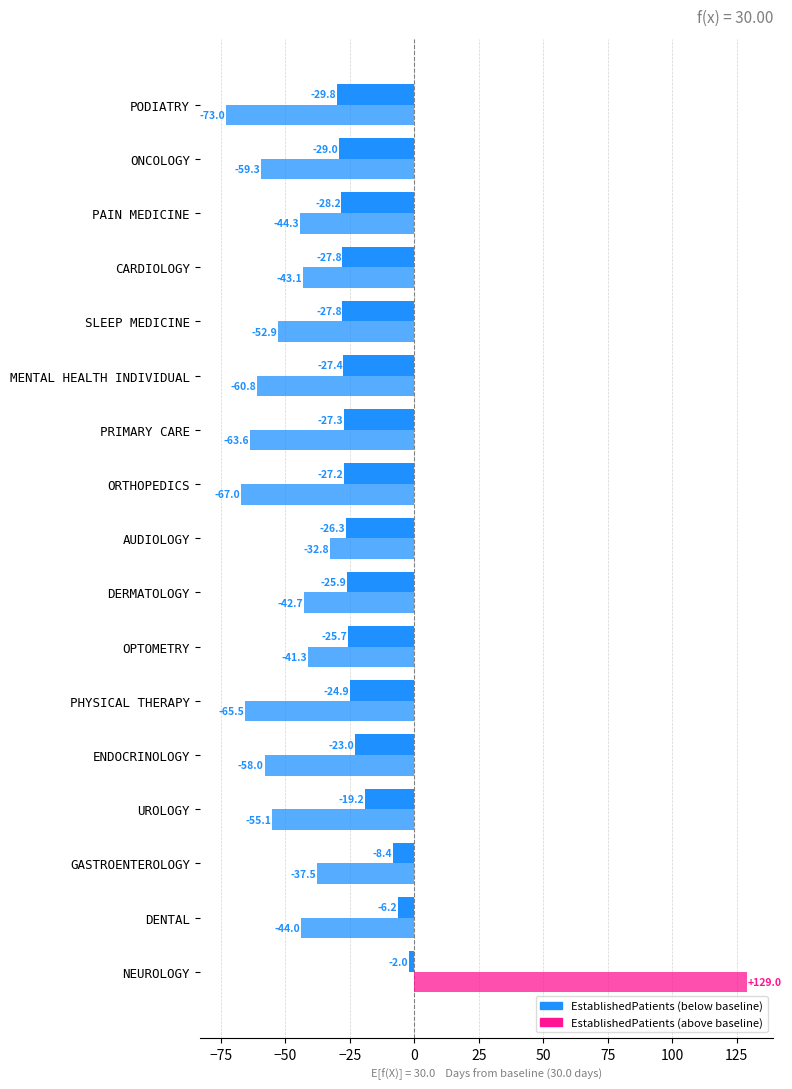

How many data points does each series have?

17